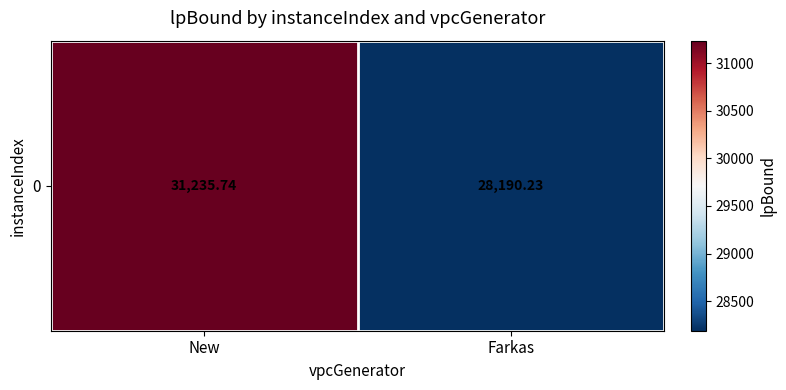

At which category does the chart reach its minimum across all series?

Farkas